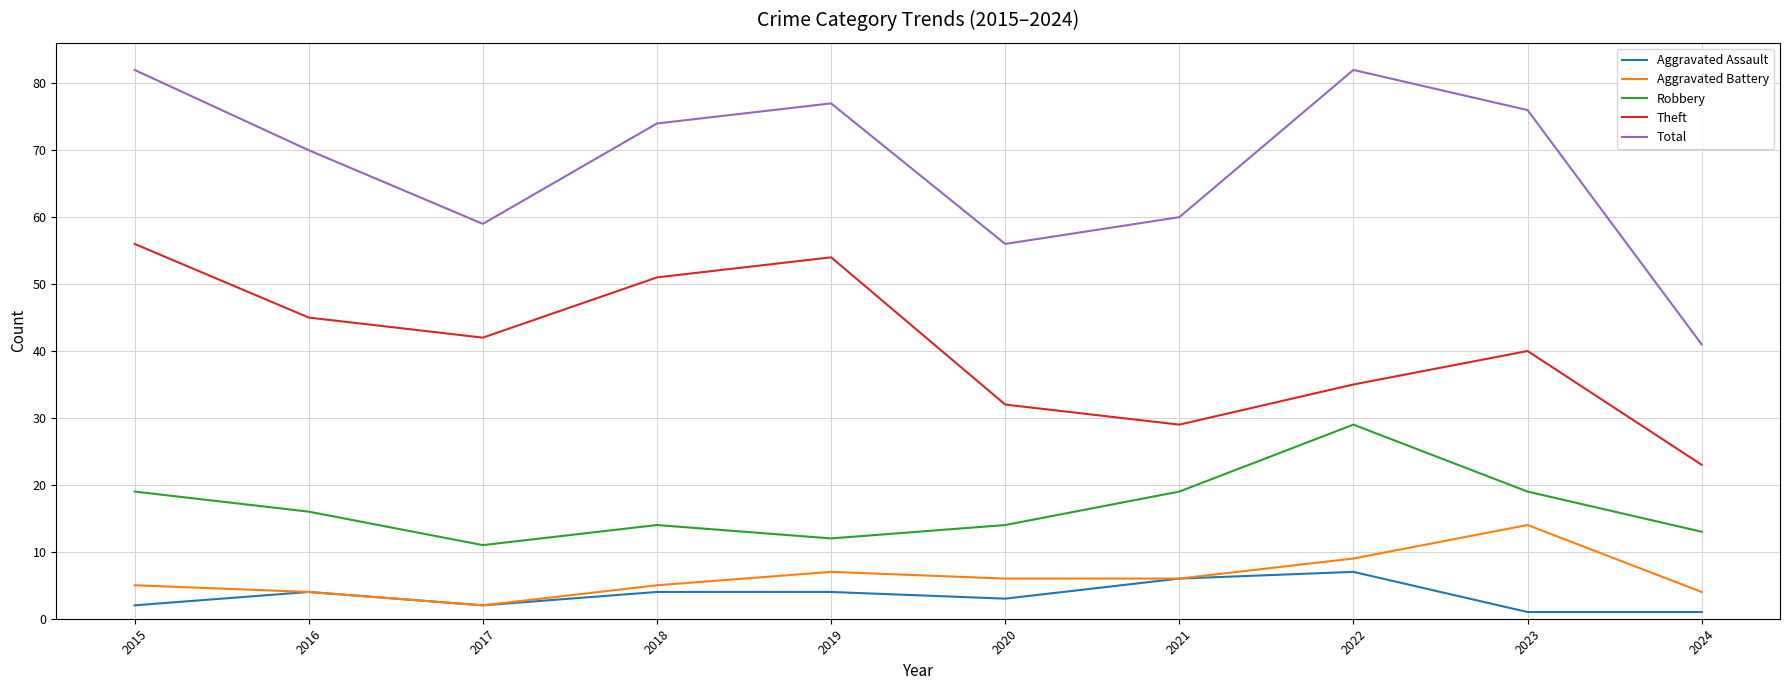

What is the difference between the maximum and minimum values in the Aggravated Assault series?

6